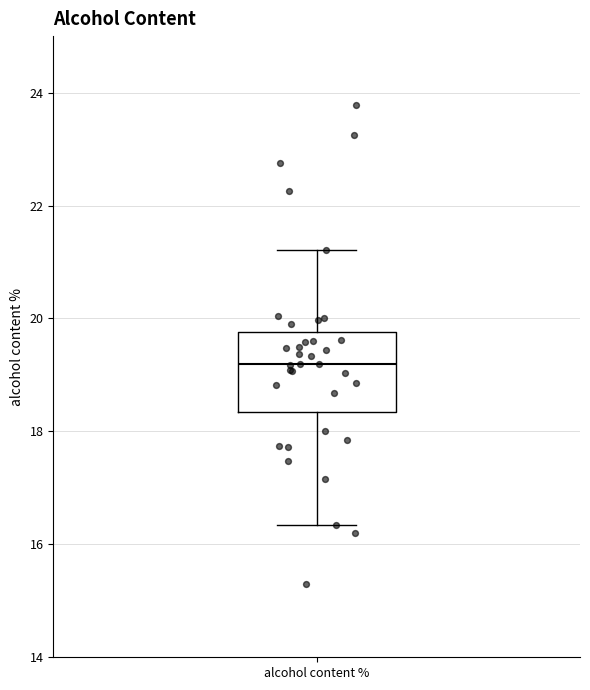

Read this box plot against the y-axis: the position of the median line, the range covered by the box, and the ends of both whiskers. The values are not printed on the chart, so give them approximately, as read against the axis.

median 19.2, box 18.4 to 19.8, whiskers 16.4 to 21.2